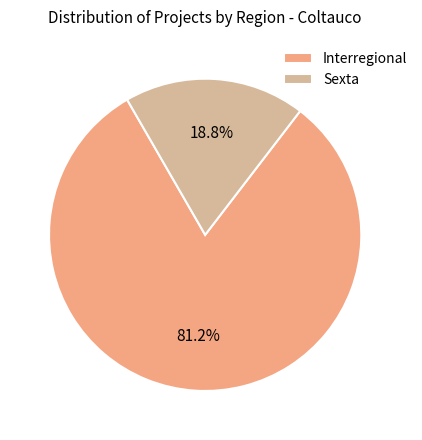

Rank the categories by value from lowest to highest.

Sexta, Interregional